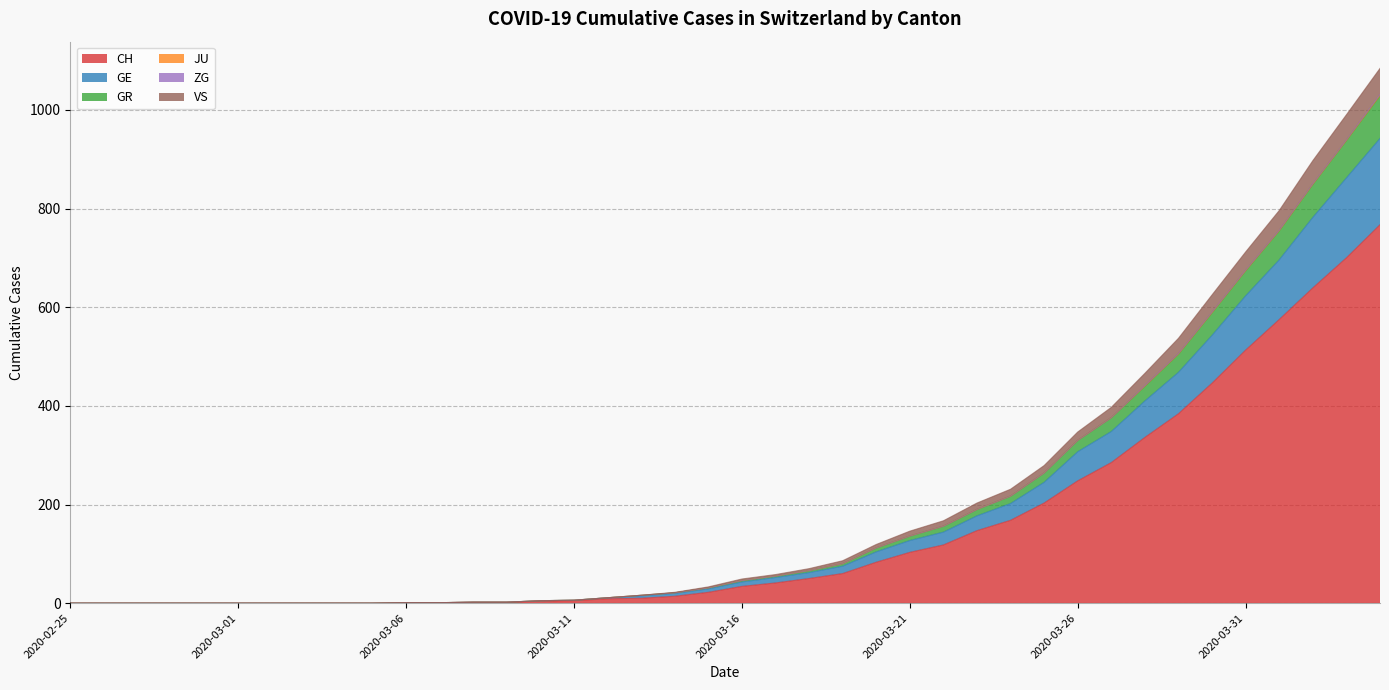

What is the maximum value for CH?

767